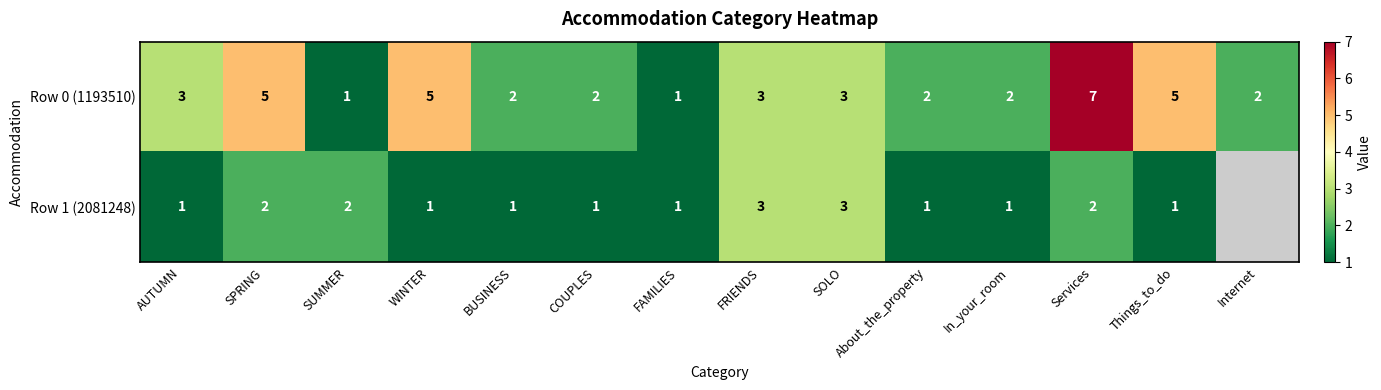

What is the total value across all series at FRIENDS?

6